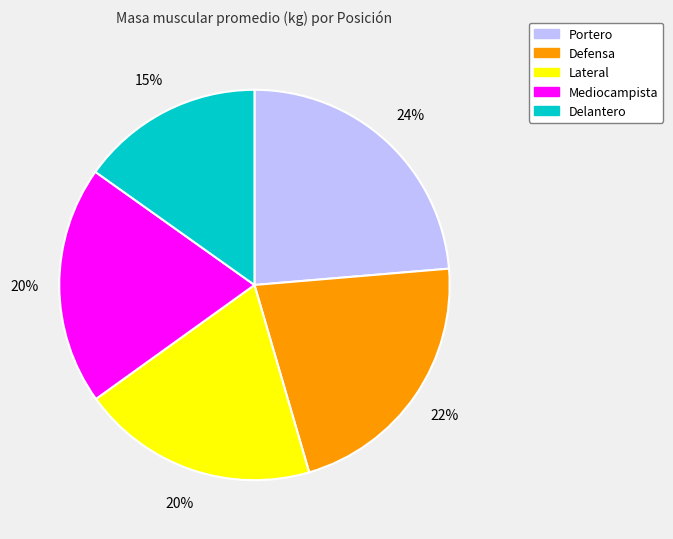

To the nearest percent, what portion does Lateral represent?

20%